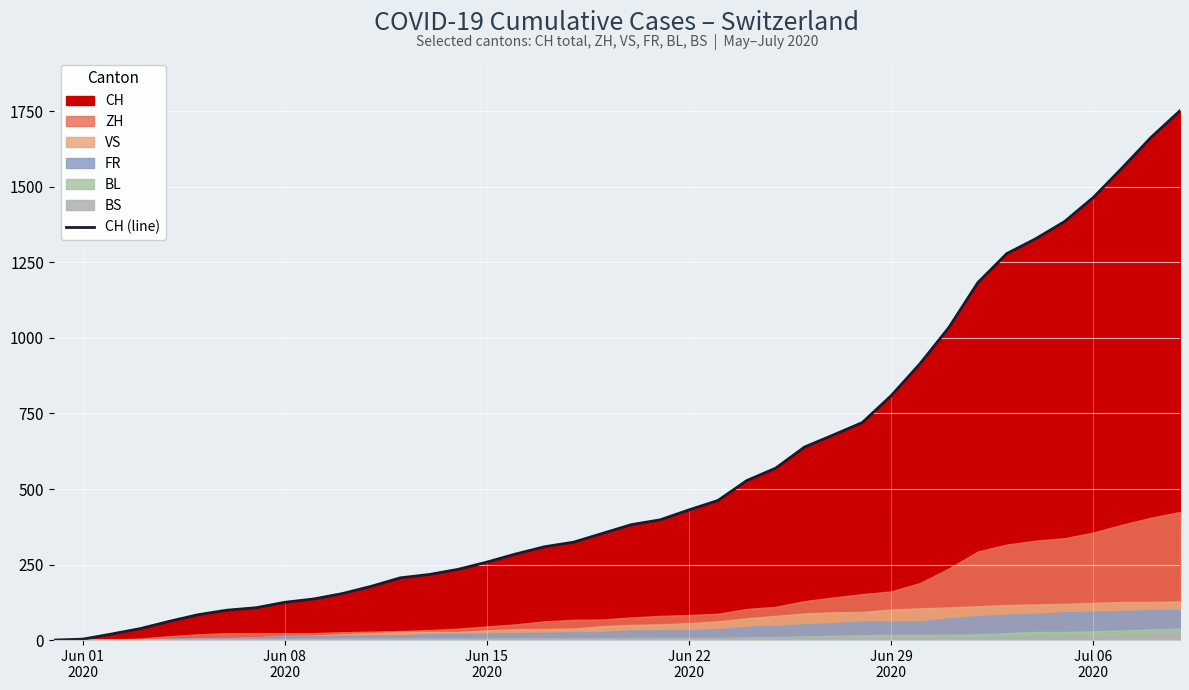

What is the maximum value for CH (line)?

1752